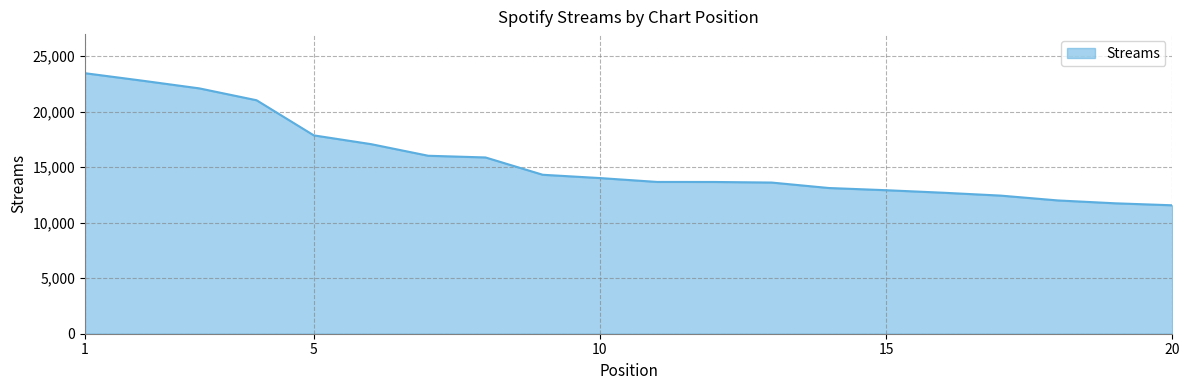

What is the smallest value displayed?

11565